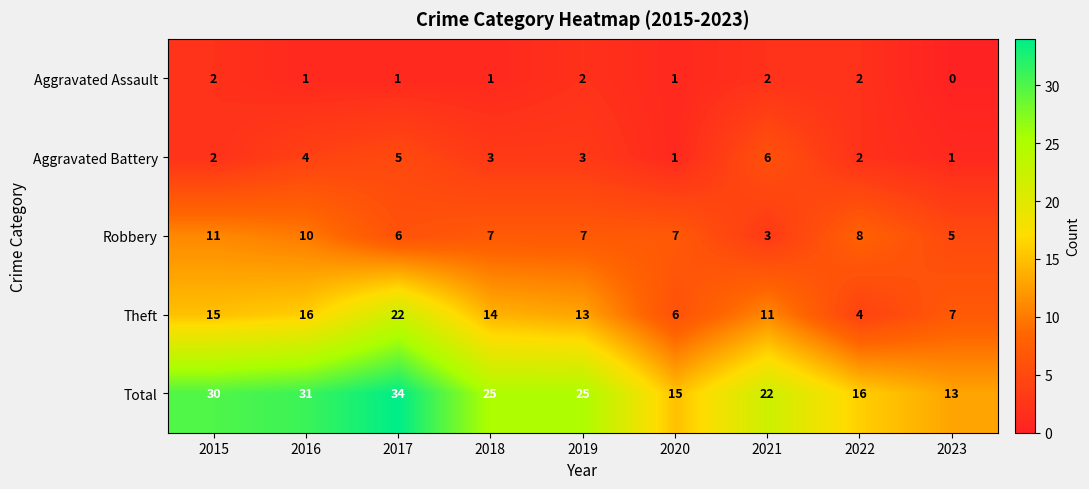

The value of Robbery at 2020 is 4. True or false?

False